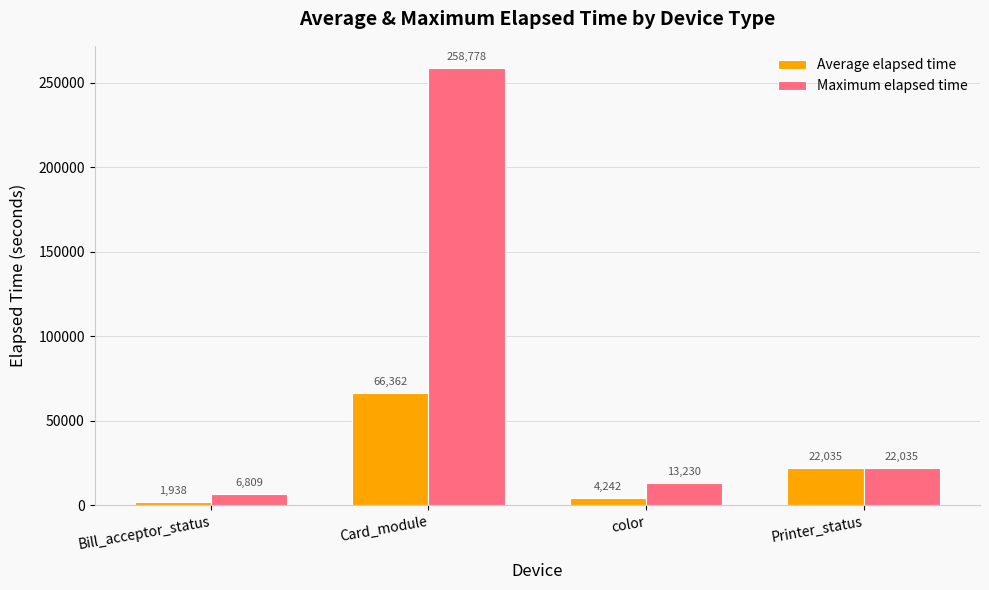

What is the label of the 2nd bar from the left?

Card_module